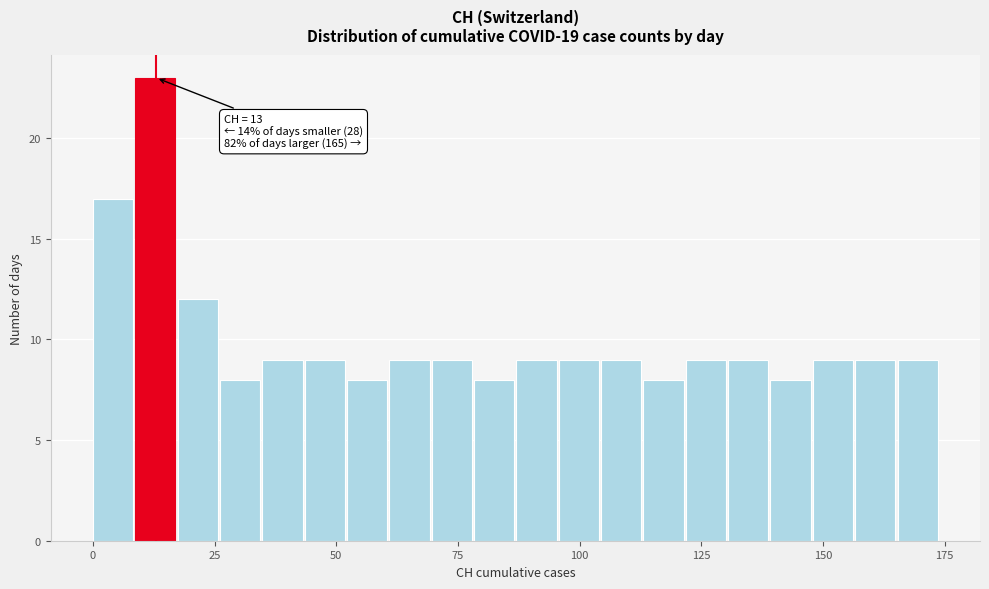

Read against the x-axis, roughly where is the centre of the tallest bar?

15